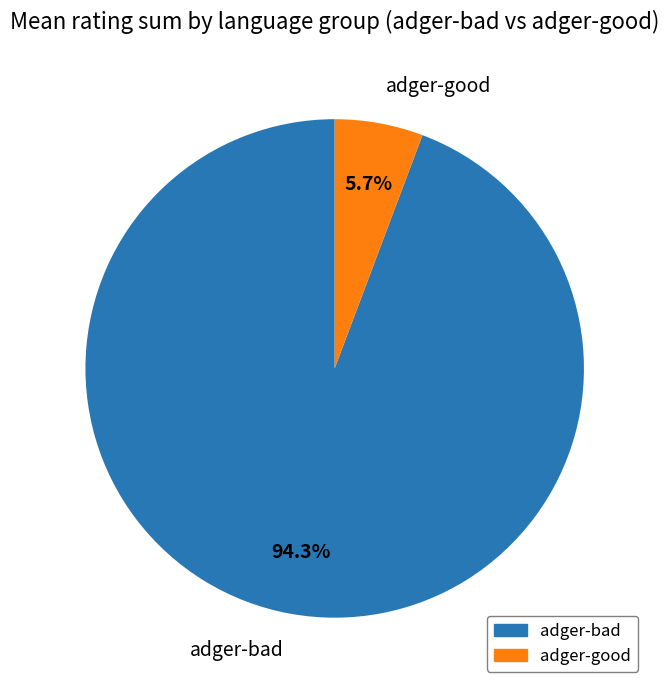

Between adger-good and adger-bad, which is larger?

adger-bad